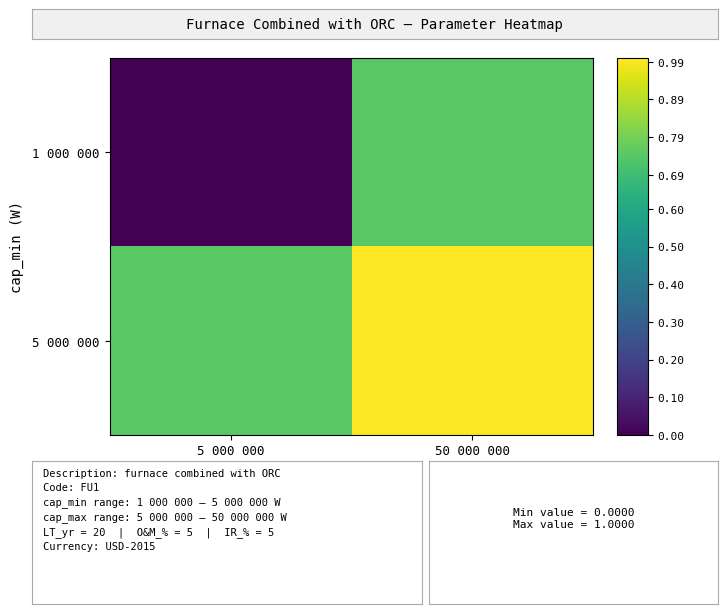

Which series has the largest total across all categories?

5 000 000